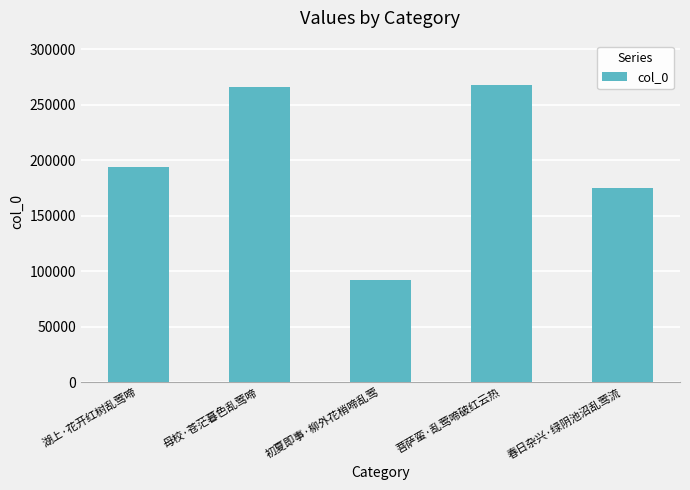

What is the sum of the values at 初夏即事·柳外花梢啼乱莺 and 湖上·花开红树乱莺啼?

285361